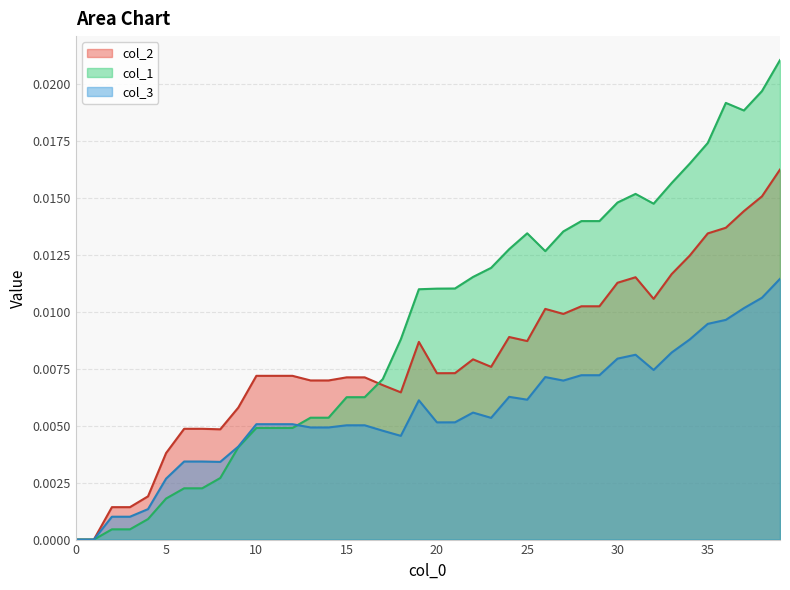

What is the sum of all col_3 values?

0.2